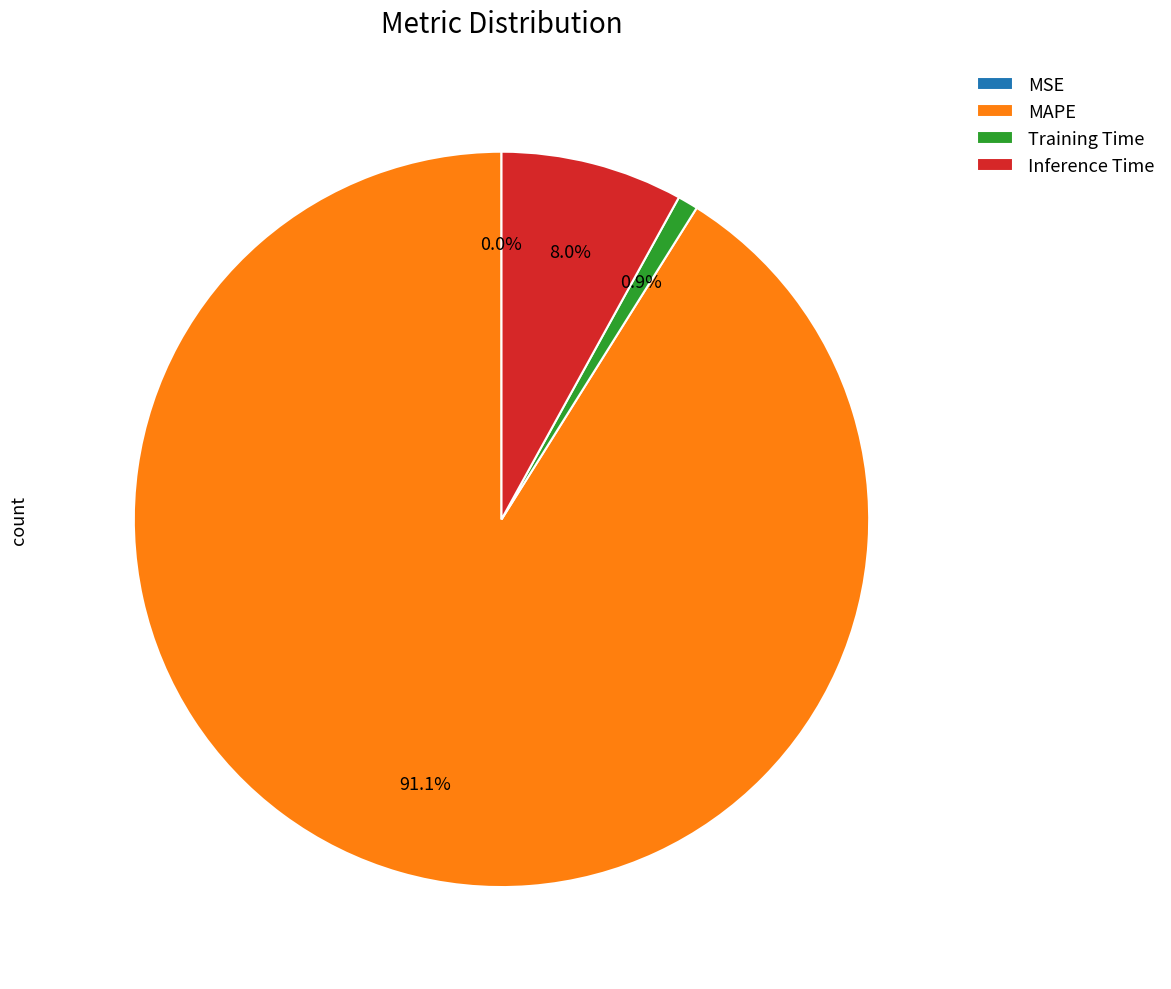

True or false: Training Time accounts for 1% of the total.

True